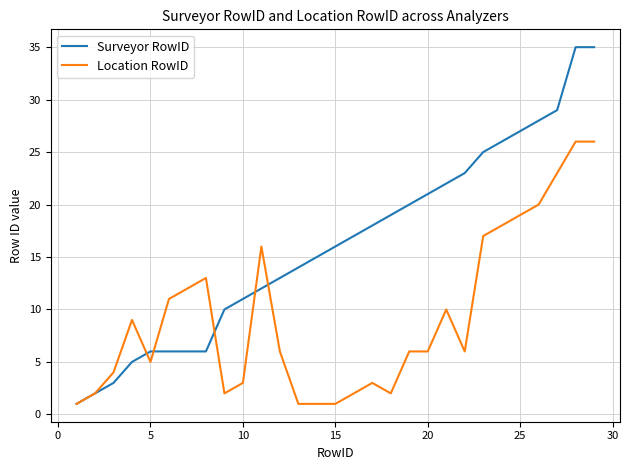

Rank the series by their average value, from highest to lowest.

Surveyor RowID, Location RowID